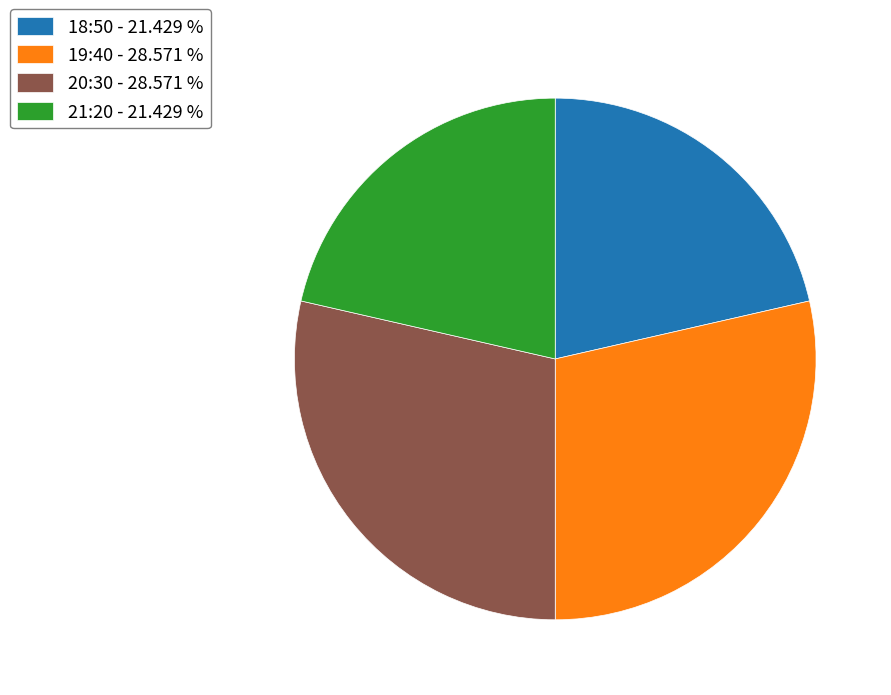

True or false: 21:20 accounts for 21% of the total.

True